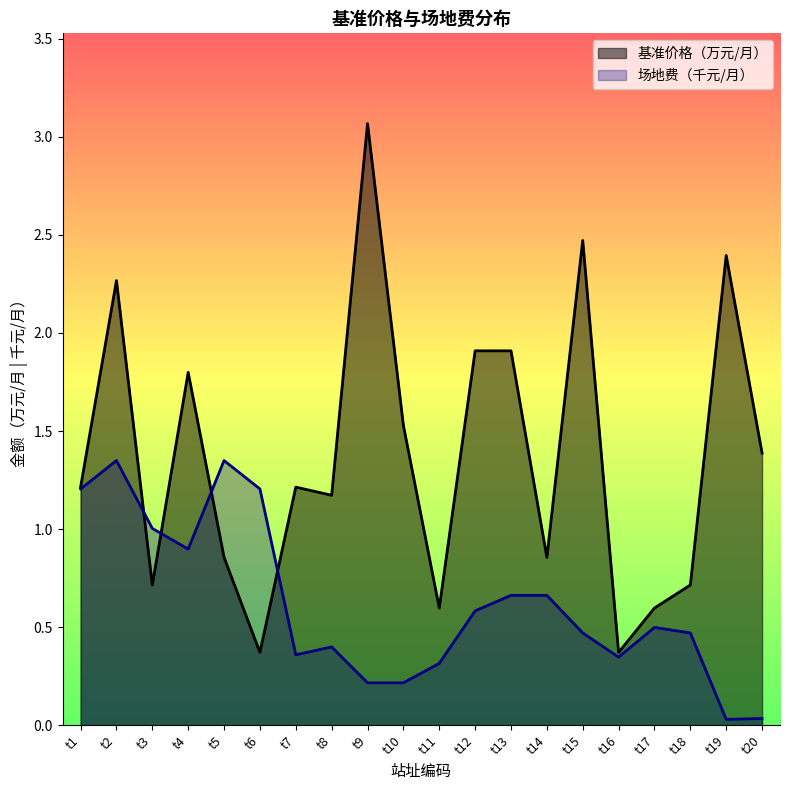

What is the greatest value displayed?

3.1